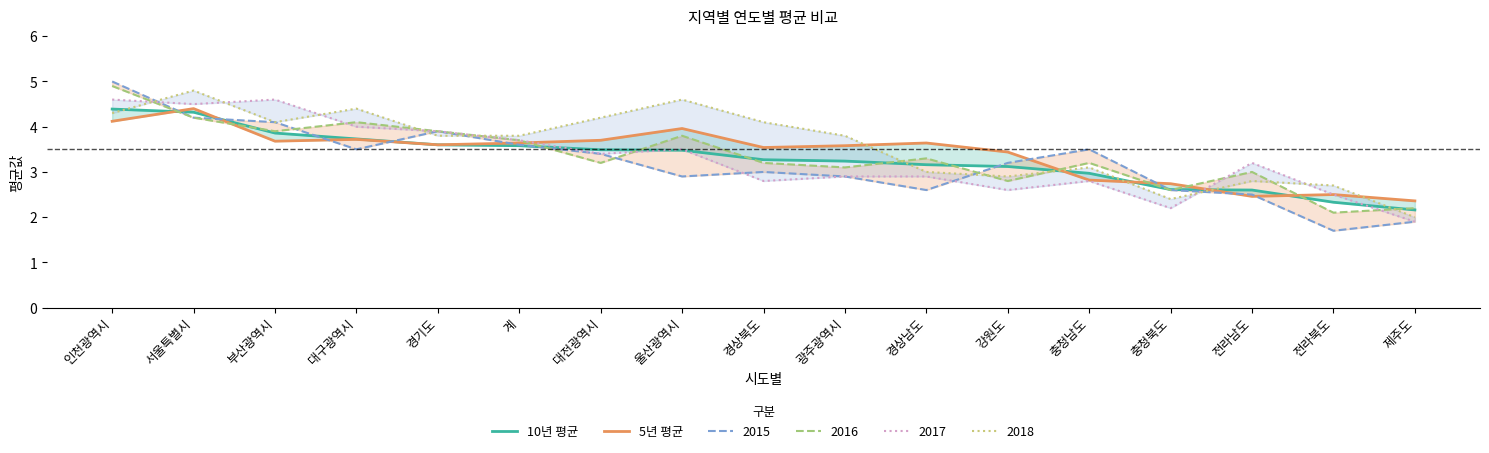

True or false: 5년 평균 and 10년 평균 cross at least once.

True